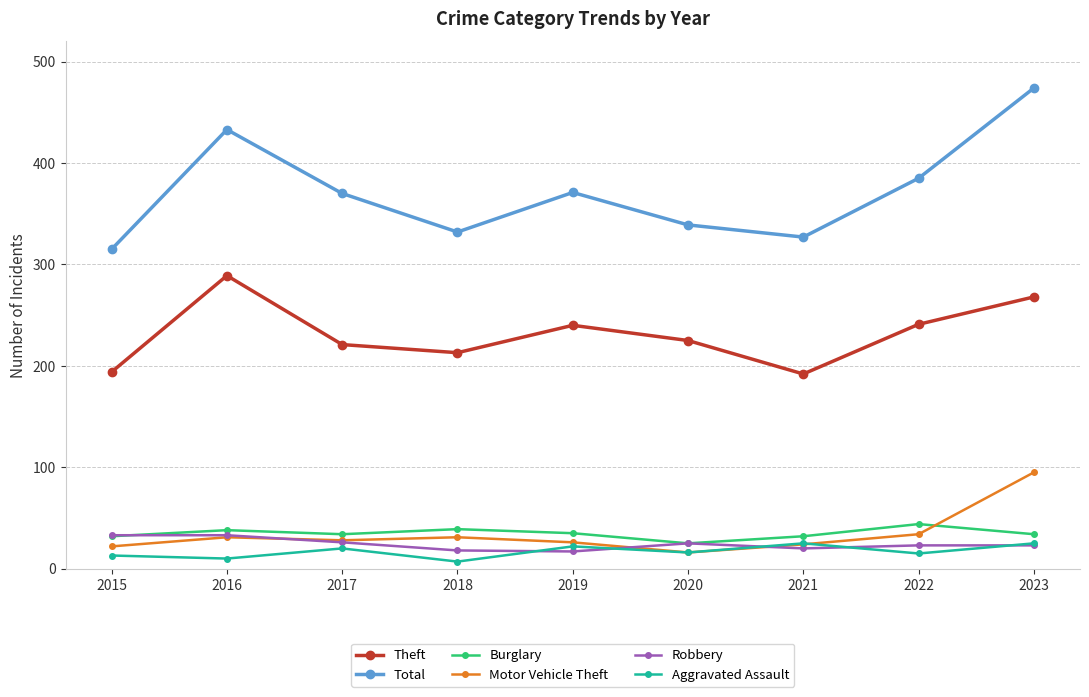

What is the spread (max minus min) of values at 2023?

451